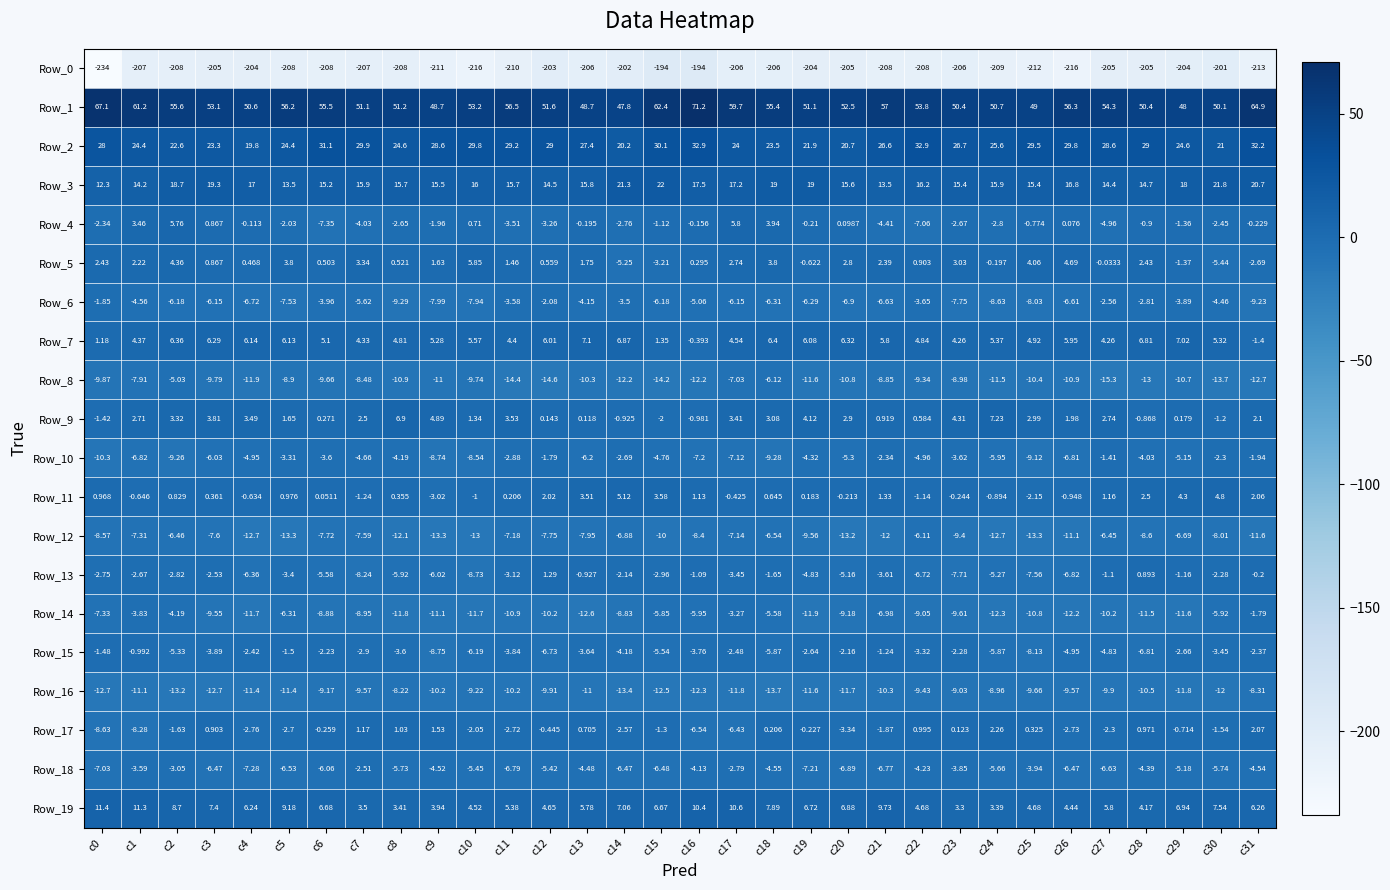

Is the value of Row_7 at c21 greater than the value of Row_4 at c9?

Yes